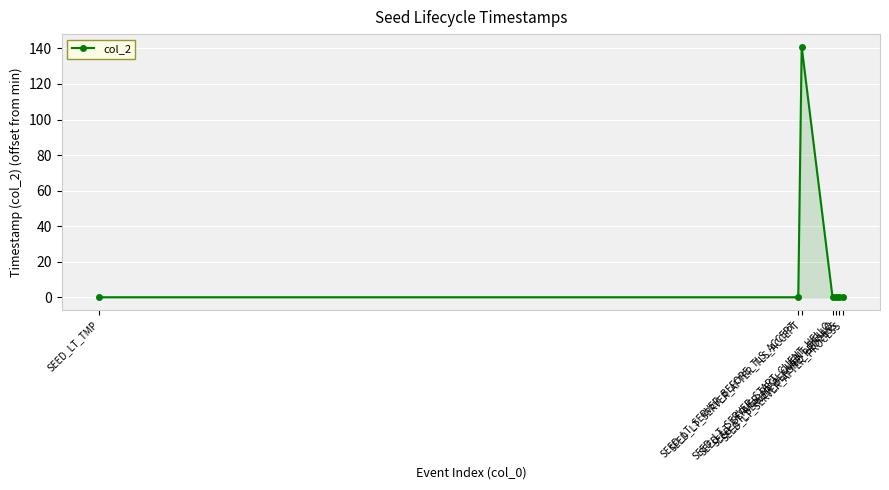

The chart shows a value of 189 at SEED_LT_SERVER_AFTER_TLS_ACCEPT. True or false?

False